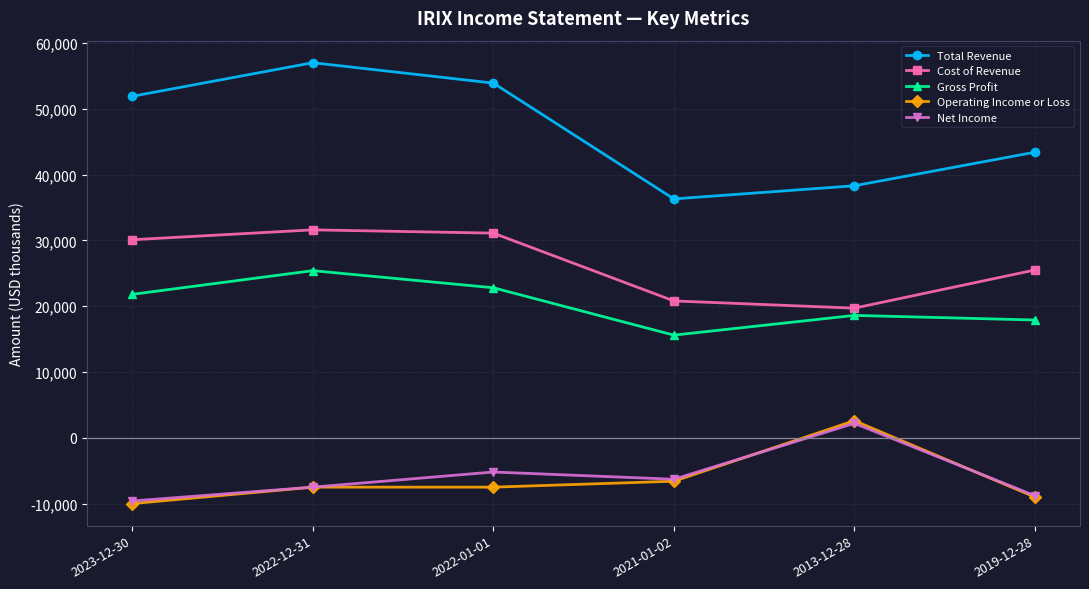

At which label does Net Income first exceed -6300?

2022-01-01